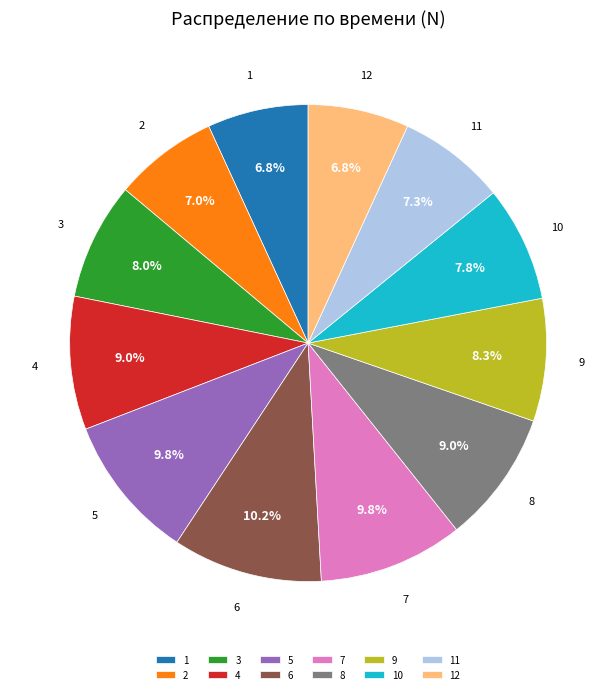

Is the sum of 2 and 1 greater than half?

No